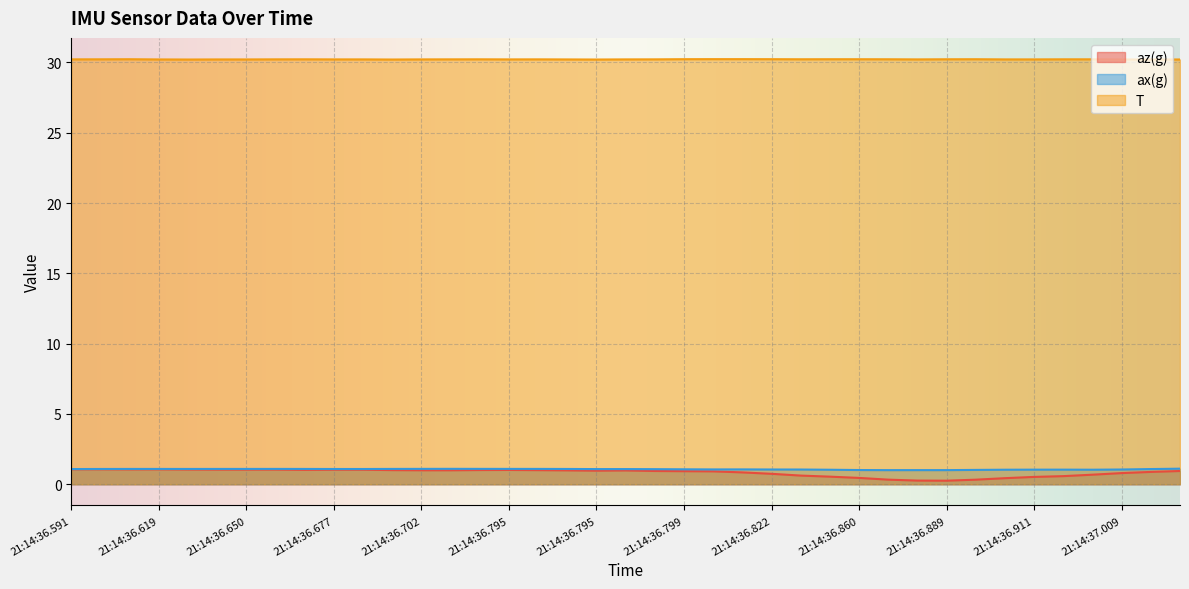

Where is the first local maximum for T?

21:14:36.650